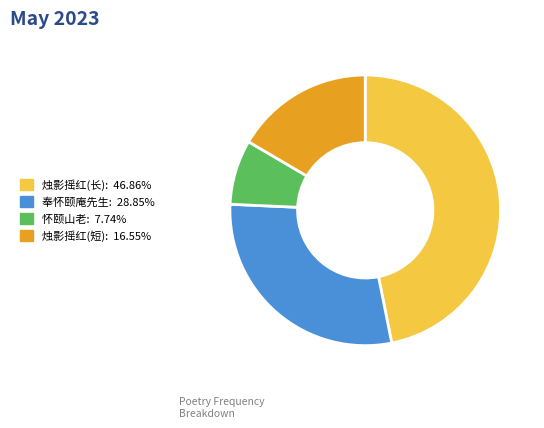

Approximately how many times larger is the value at 怀颐山老: 7.74% compared to 奉怀颐庵先生: 28.85%?

0.3